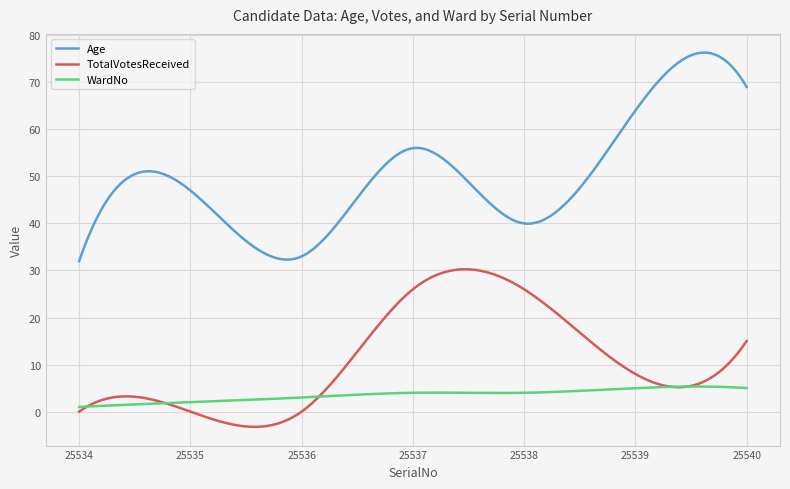

Which series has the widest spread of values?

Age